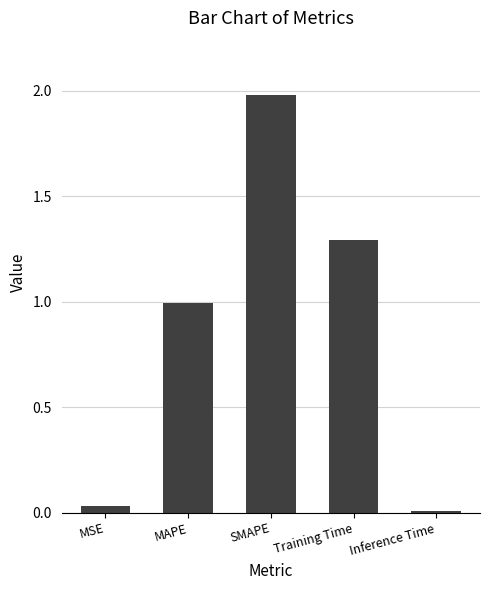

Between Inference Time and Training Time, which is larger?

Training Time